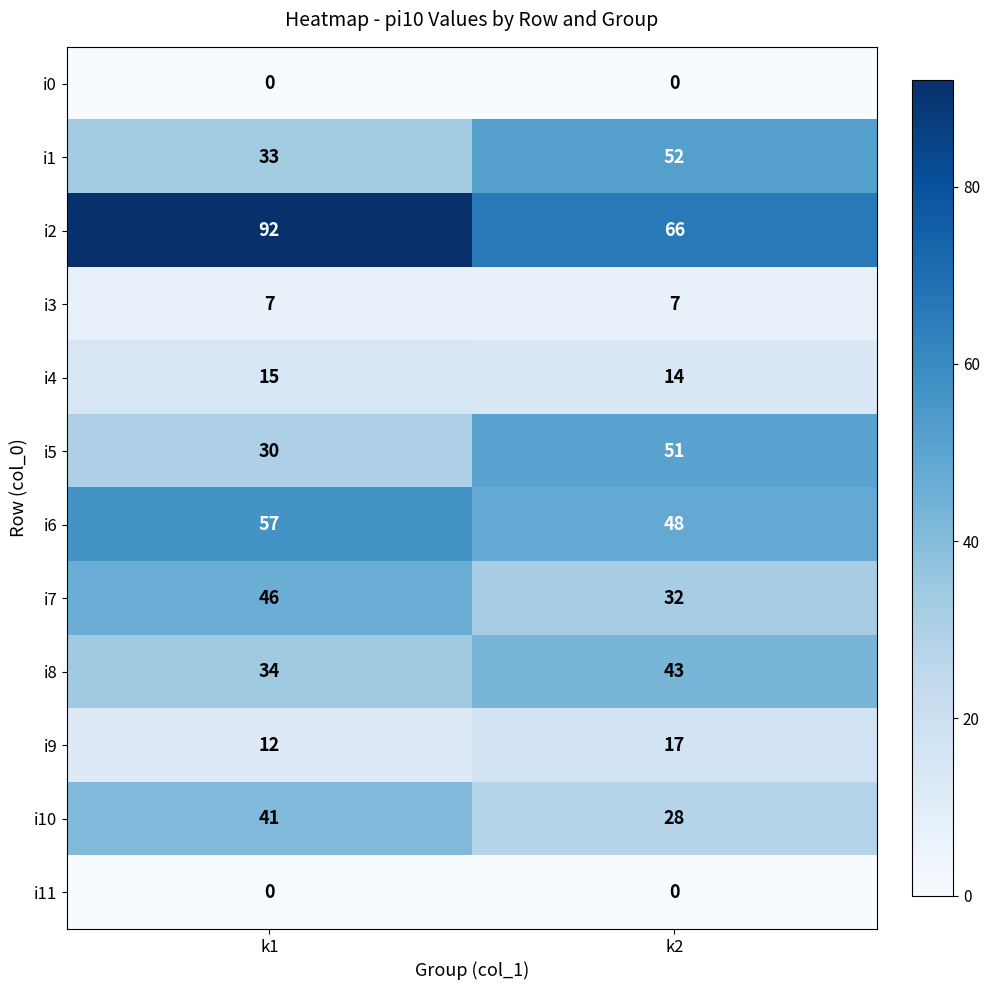

How many series are shown in this chart?

12